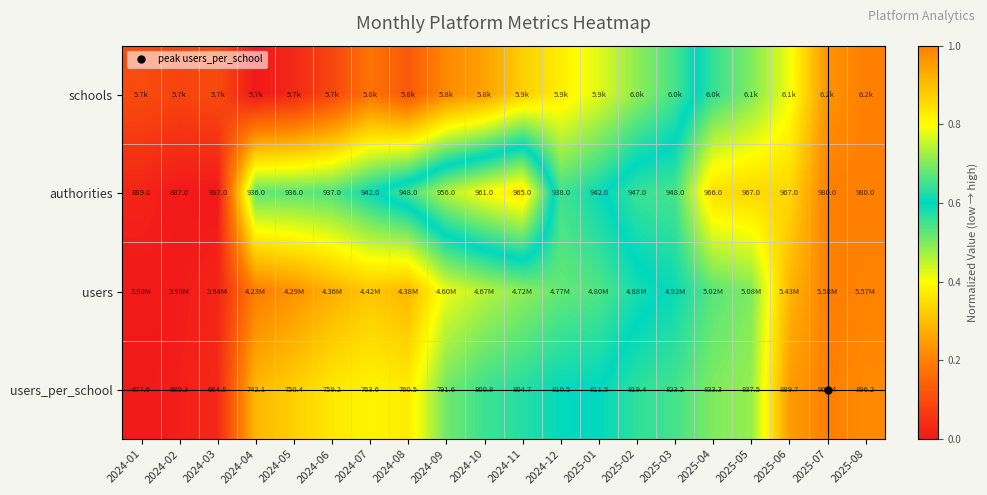

At which category is the sum across all series the highest?

2025-08